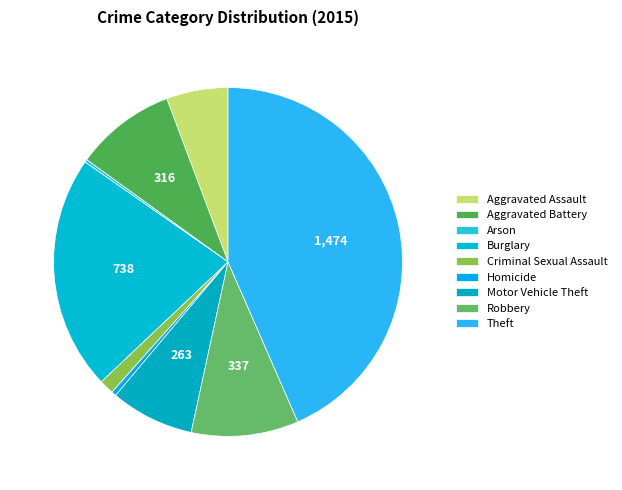

To the nearest percent, what is the average slice percentage?

11%